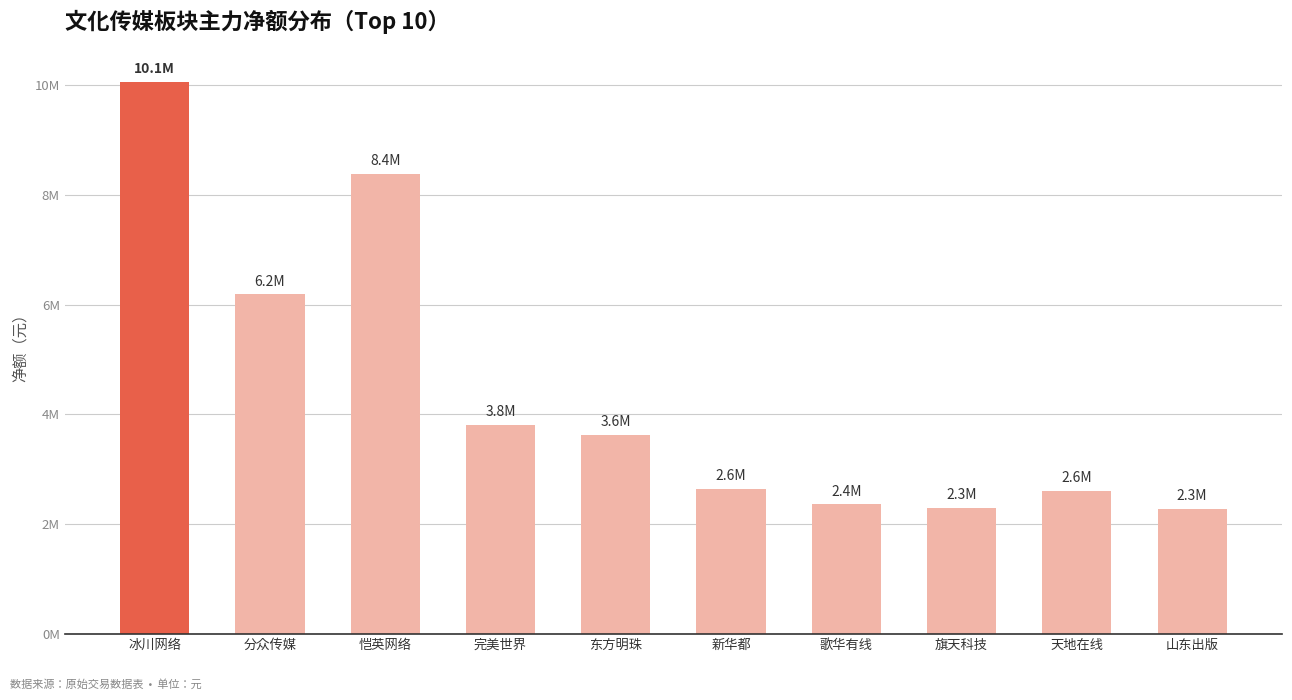

Does the chart contain any negative values?

No